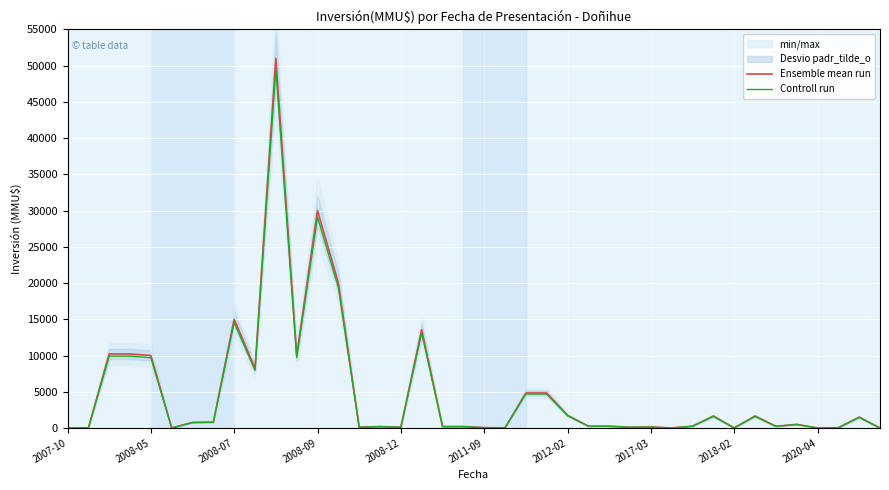

At which label is Ensemble mean run closest to 25500?

2008-09